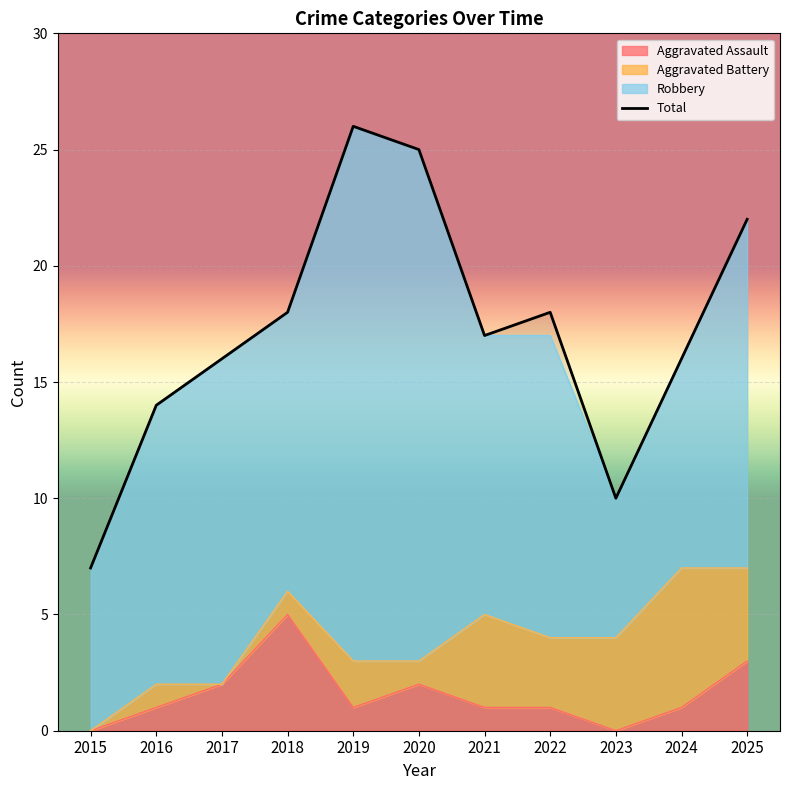

What is the difference between the maximum and minimum values?

19